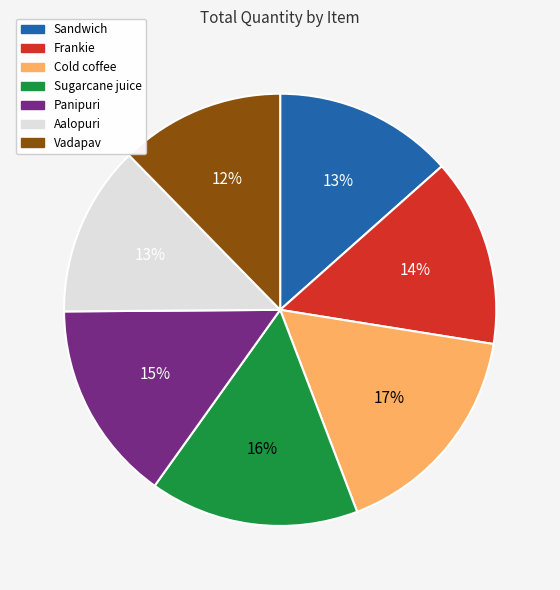

Which slice is the largest?

Cold coffee